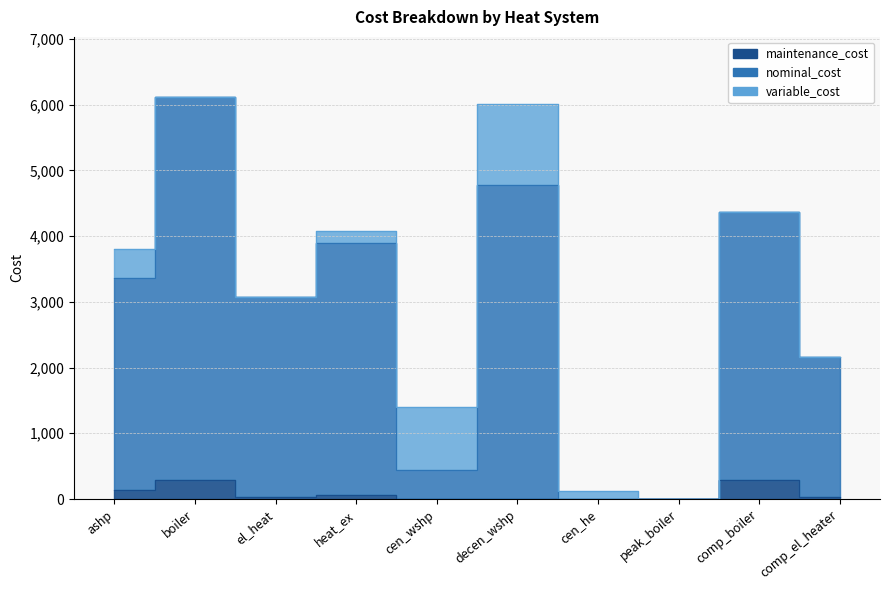

What position from the right is cen_he?

4